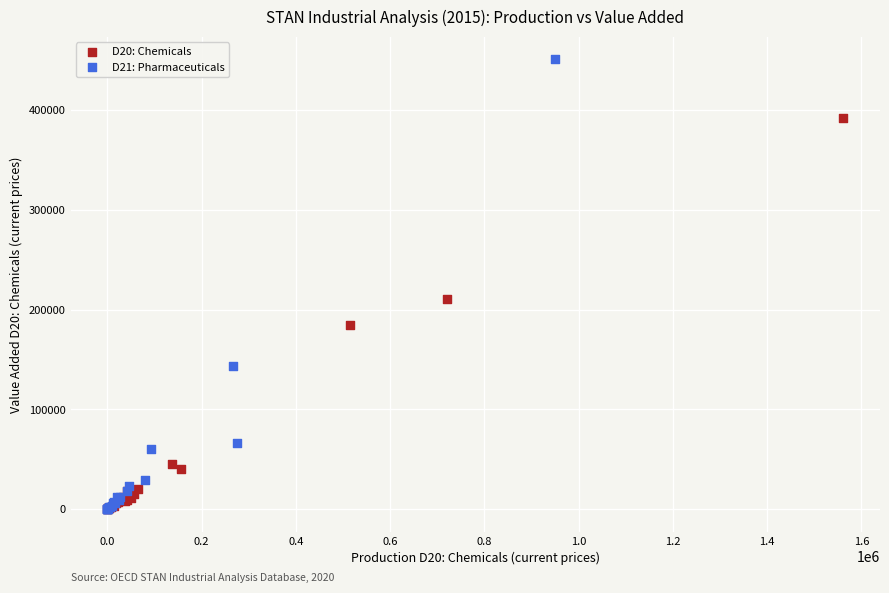

What are all the series names shown in the legend?

D20: Chemicals, D21: Pharmaceuticals